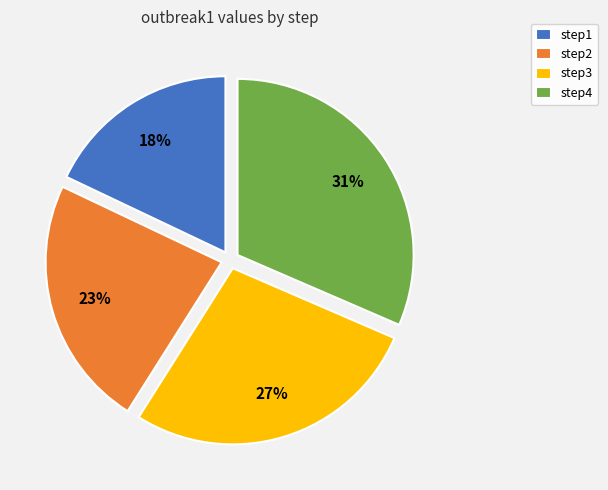

To the nearest percent, what portion does step2 represent?

23%